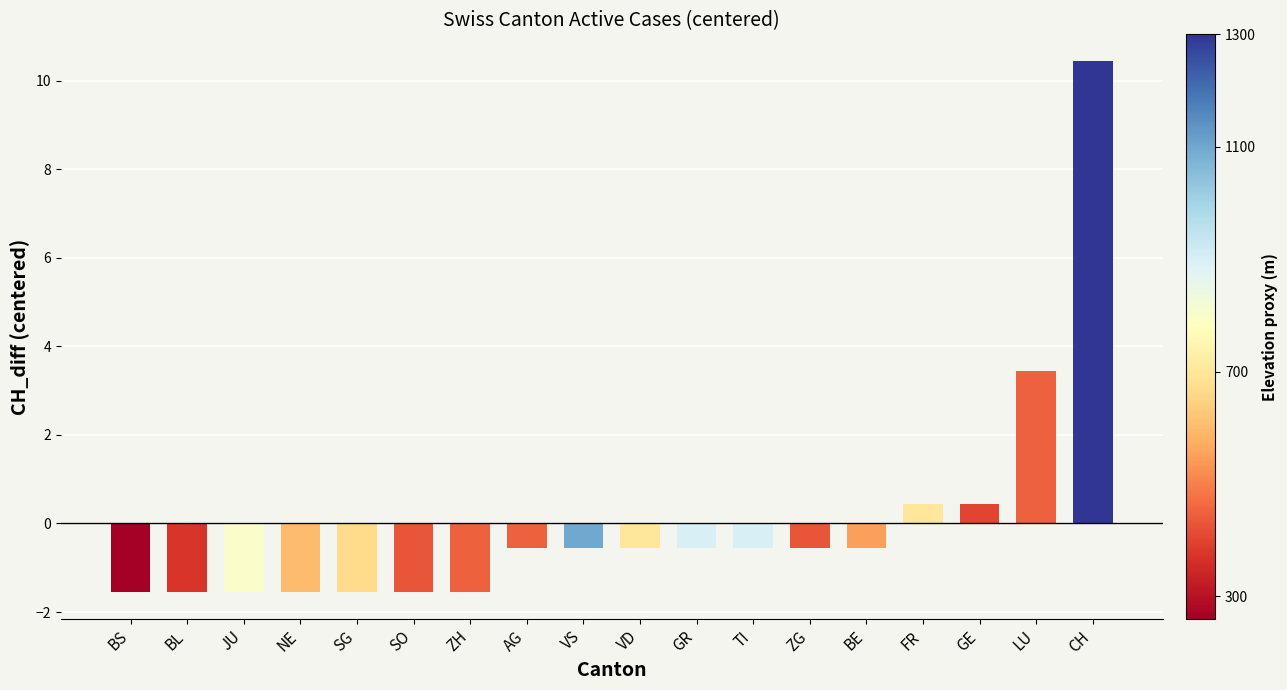

The value at SG is -2.4. True or false?

False